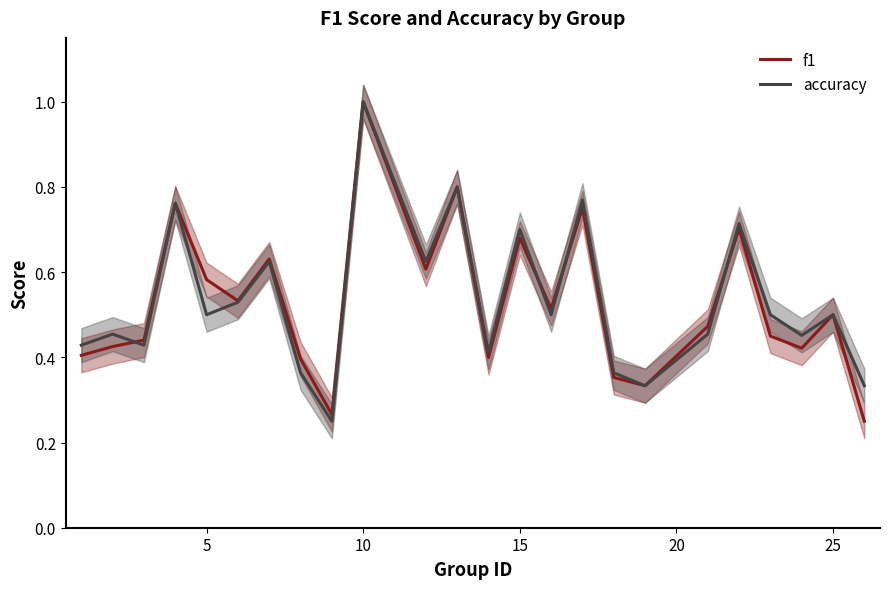

True or false: f1 has a value of 0.5 at 25.

True